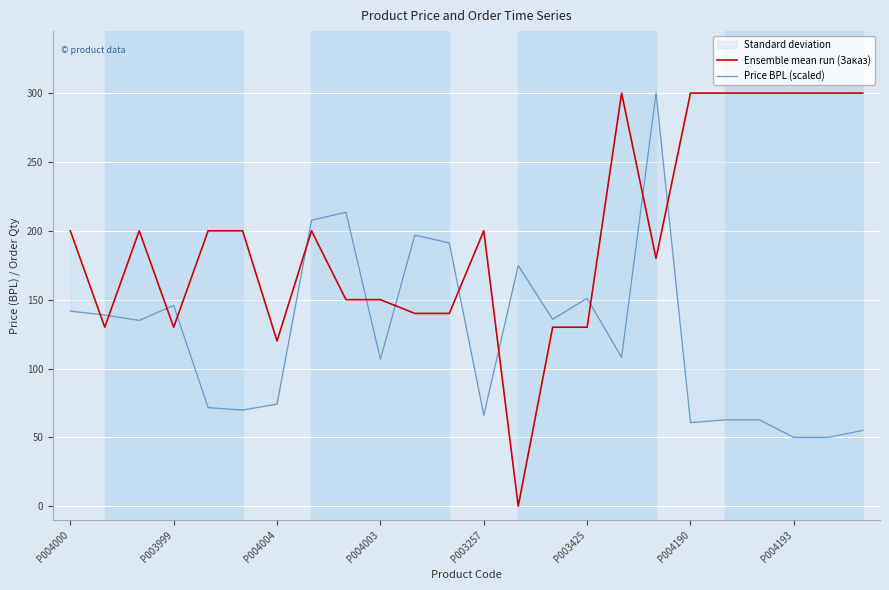

The value of Price BPL (scaled) at 10 is 196.9. True or false?

True